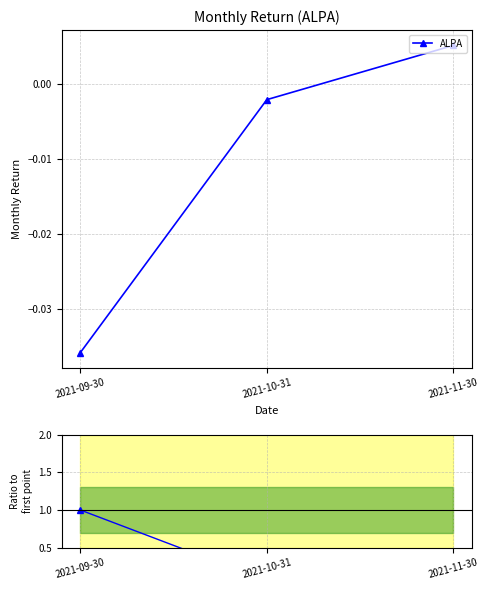

Reading left to right, list all the values displayed in this chart.

ALPA: -0.0	-0.0	0.0
ALPA ratio: 1.0	0.1	-0.1